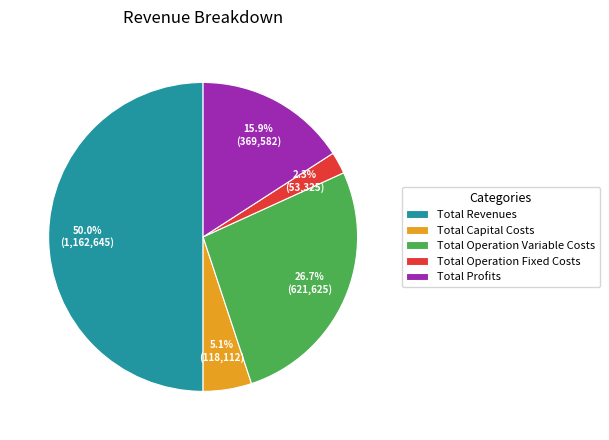

Does Total Operation Fixed Costs represent more than half of the total?

No